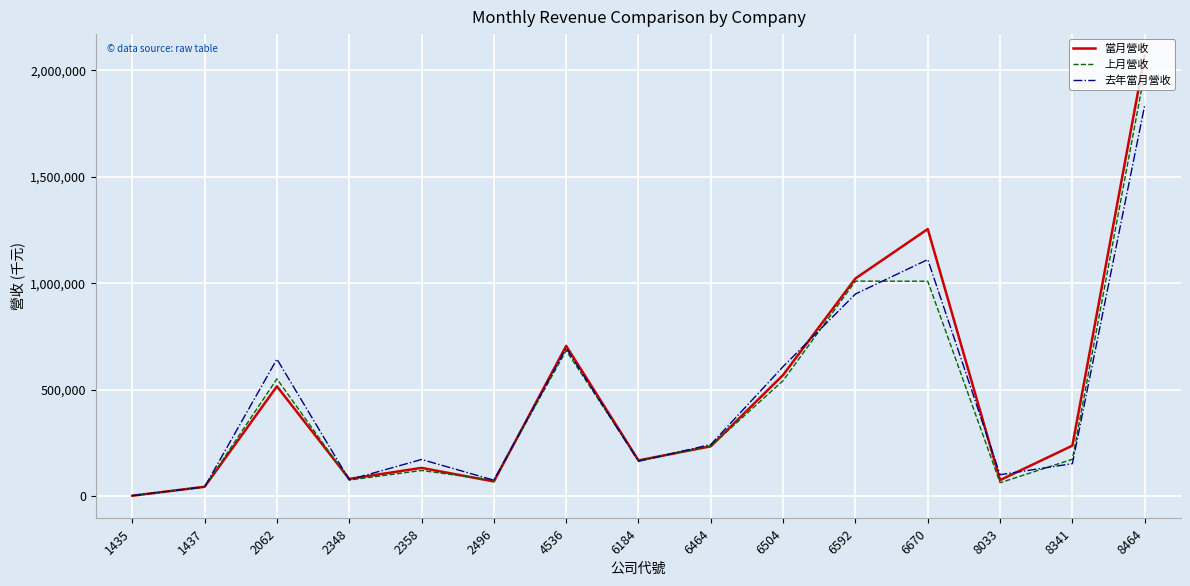

True or false: 去年當月營收 has more than 1 interior local peaks.

True